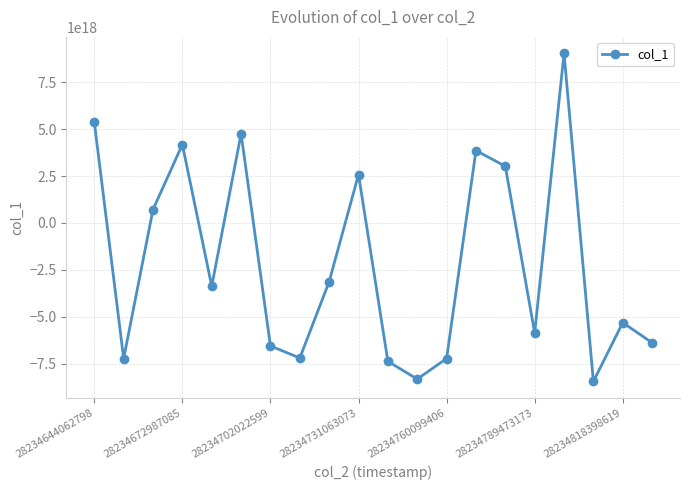

True or false: there are more than 2 points higher than both neighbors.

True